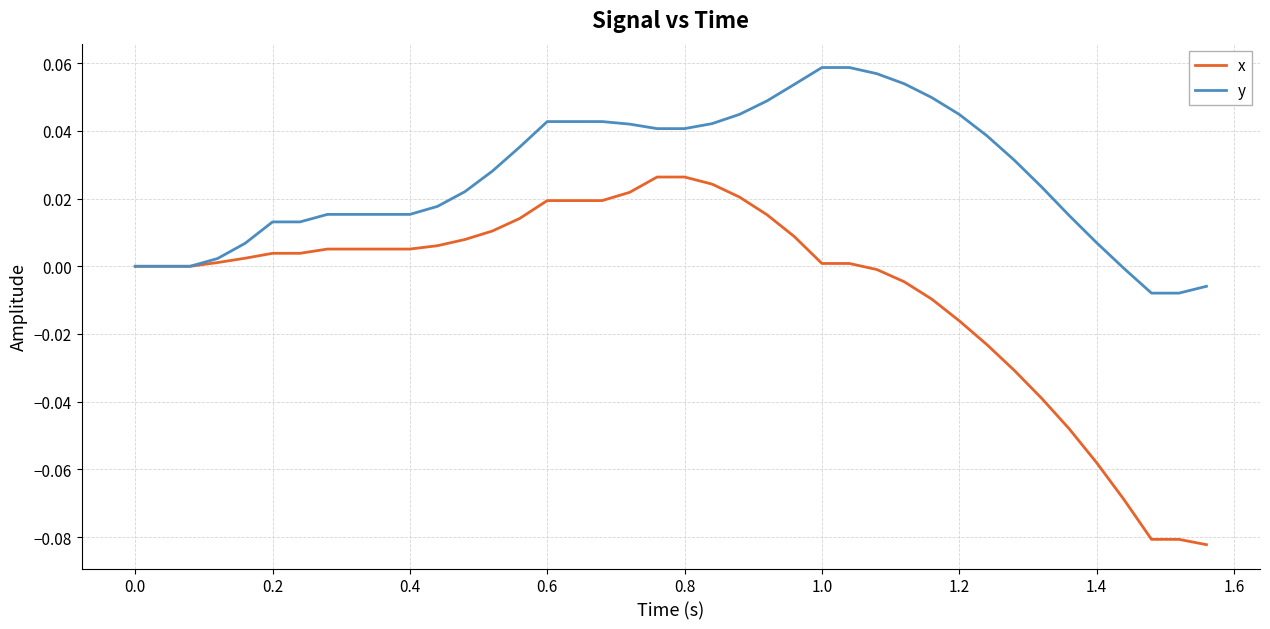

Which series has the largest range (max minus min)?

x